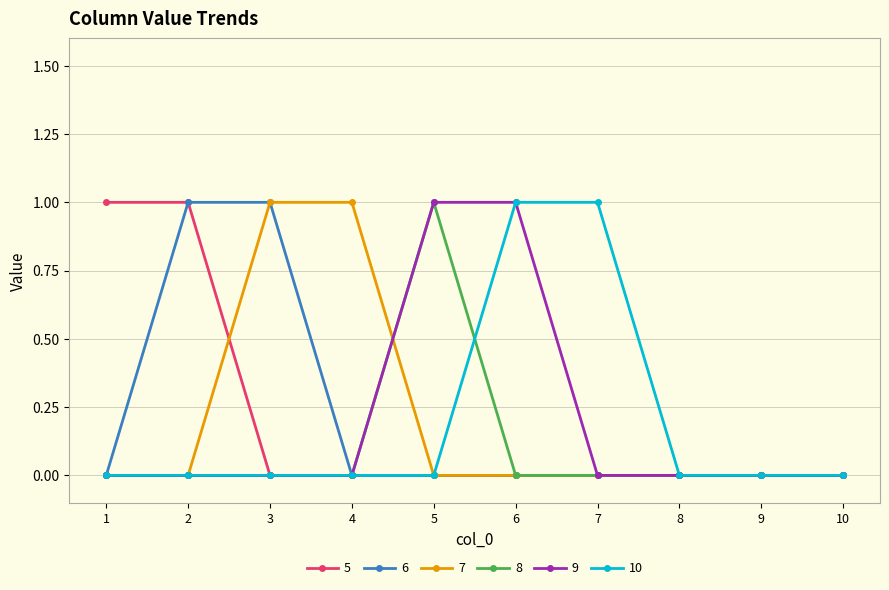

Is the value of 5 at 6 greater than the value of 7 at 3?

No